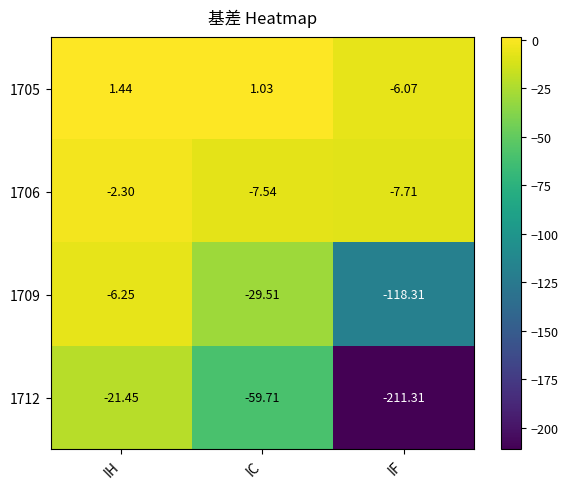

List the labels in order of 1712 value, largest first.

IH, IC, IF